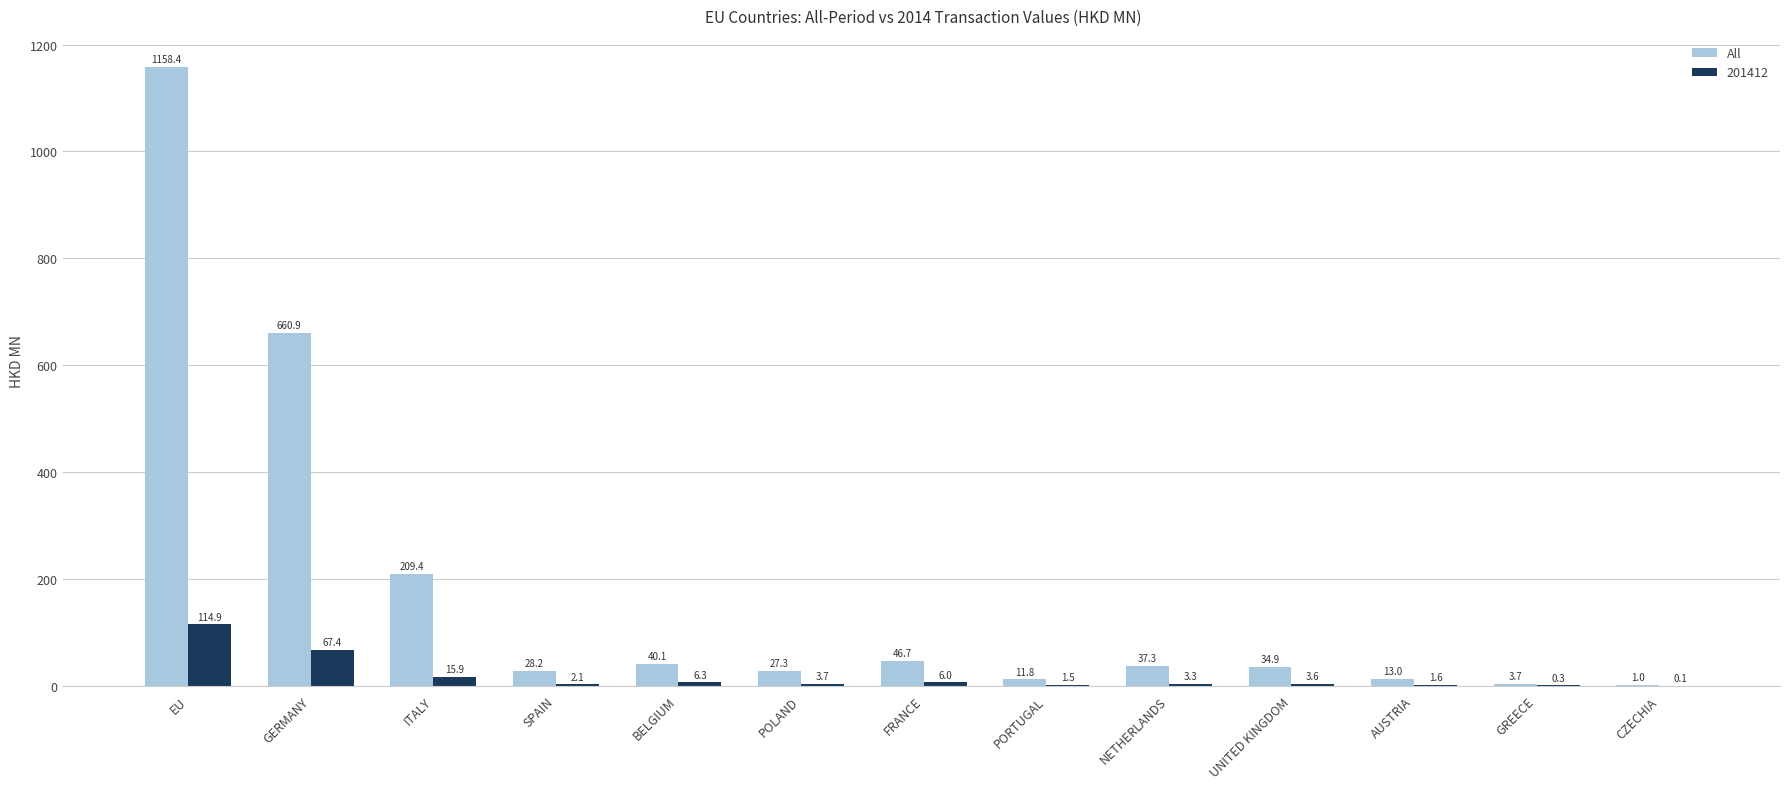

What is the sum of all 201412 values?

226.7